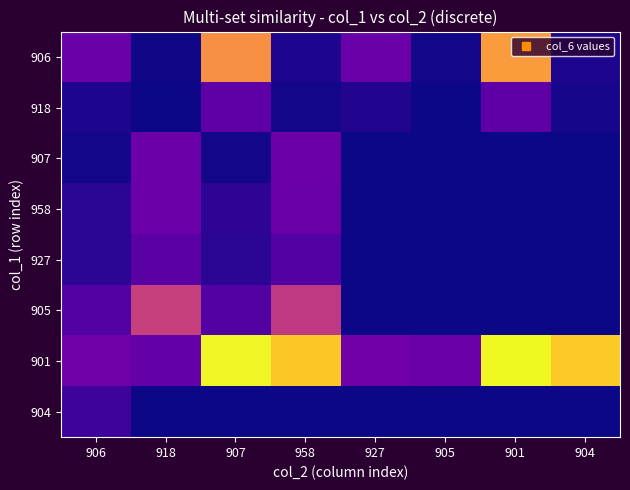

Which series has the largest range (max minus min)?

901